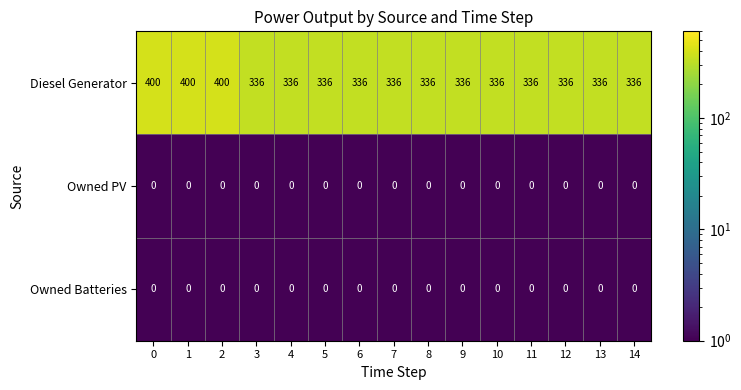

What is the total value across all series at 6?

336